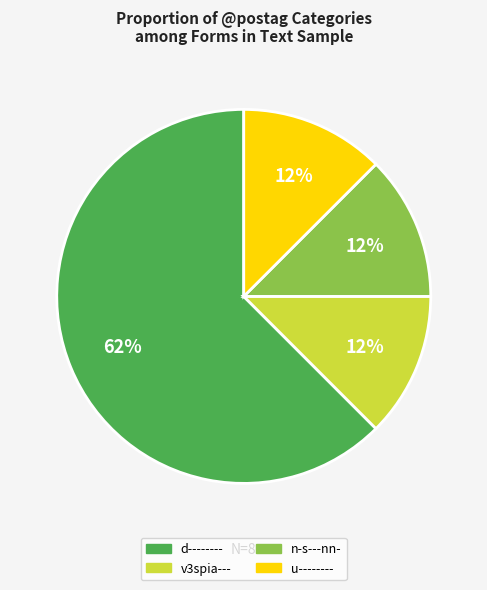

True or false: v3spia--- accounts for 3% of the total.

False